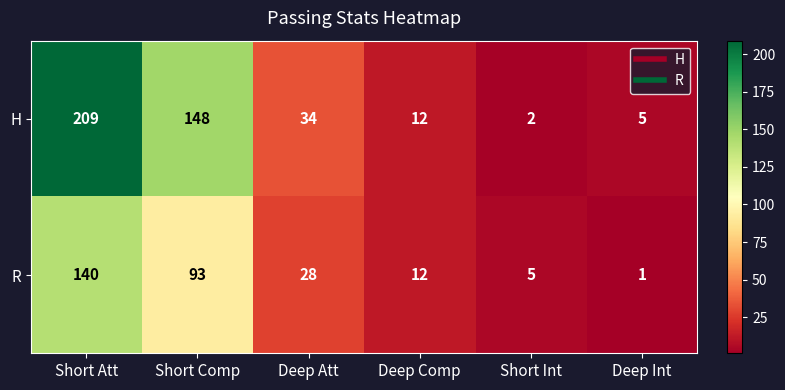

Which series has the largest total across all categories?

H